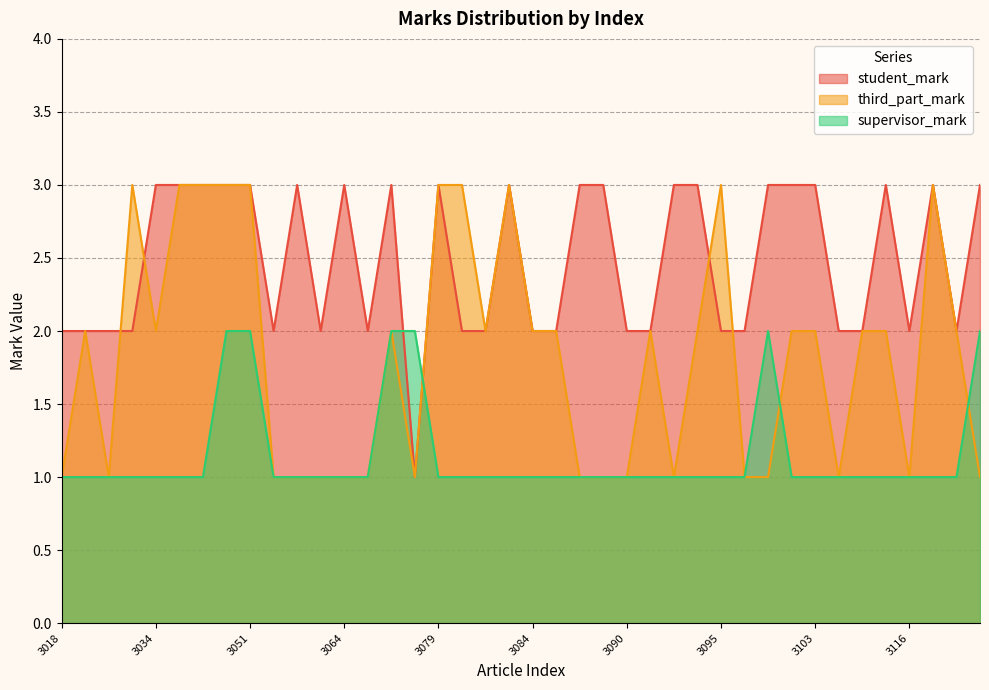

Reading left to right, what are all the values shown in this chart?

student_mark: 2	2	2	2	3	3	3	3	3	2	3	2	3	2	3	1	3	2	2	3	2	2	3	3	2	2	3	3	2	2	3	3	3	2	2	3	2	3	2	3
third_part_mark: 1	2	1	3	2	3	3	3	3	1	1	1	1	1	2	1	3	3	2	3	2	2	1	1	1	2	1	2	3	1	1	2	2	1	2	2	1	3	2	1
supervisor_mark: 1	1	1	1	1	1	1	2	2	1	1	1	1	1	2	2	1	1	1	1	1	1	1	1	1	1	1	1	1	1	2	1	1	1	1	1	1	1	1	2